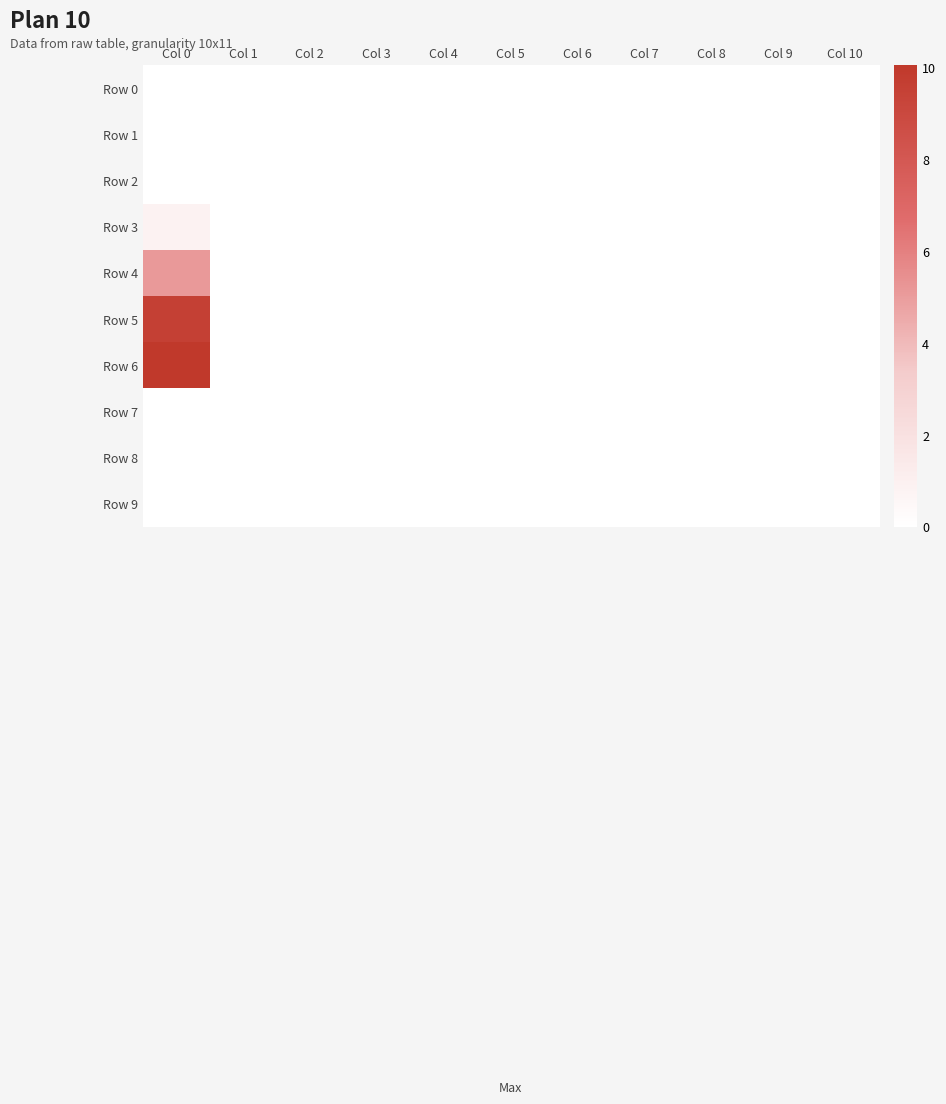

At which category does the chart reach its minimum across all series?

Col 0